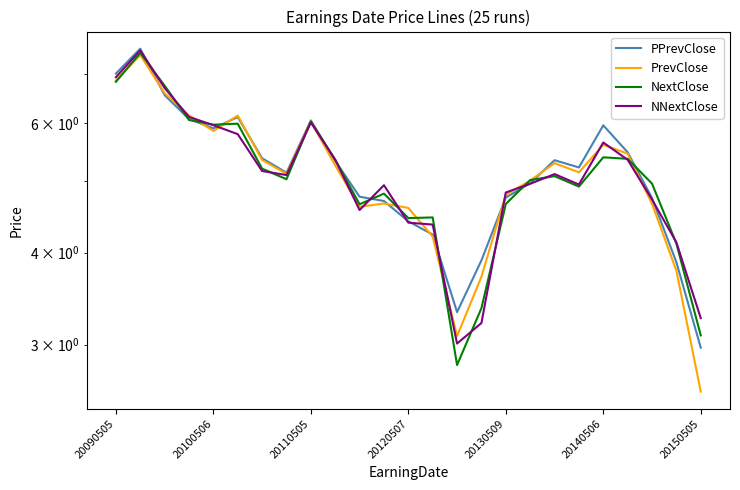

At how many categories does at least one series exceed 4?

22